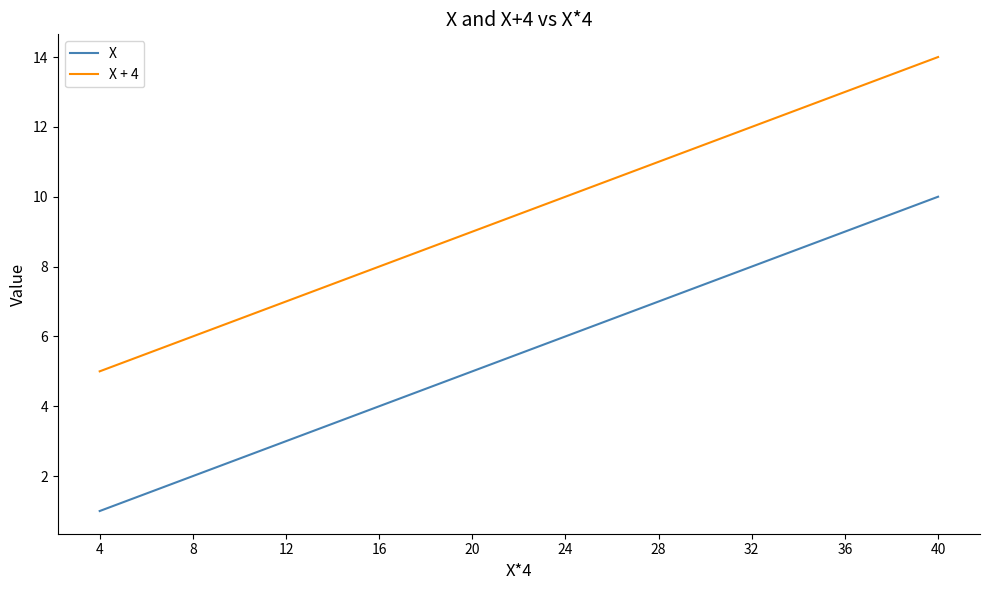

Which category has the lowest value in the X + 4 series?

4